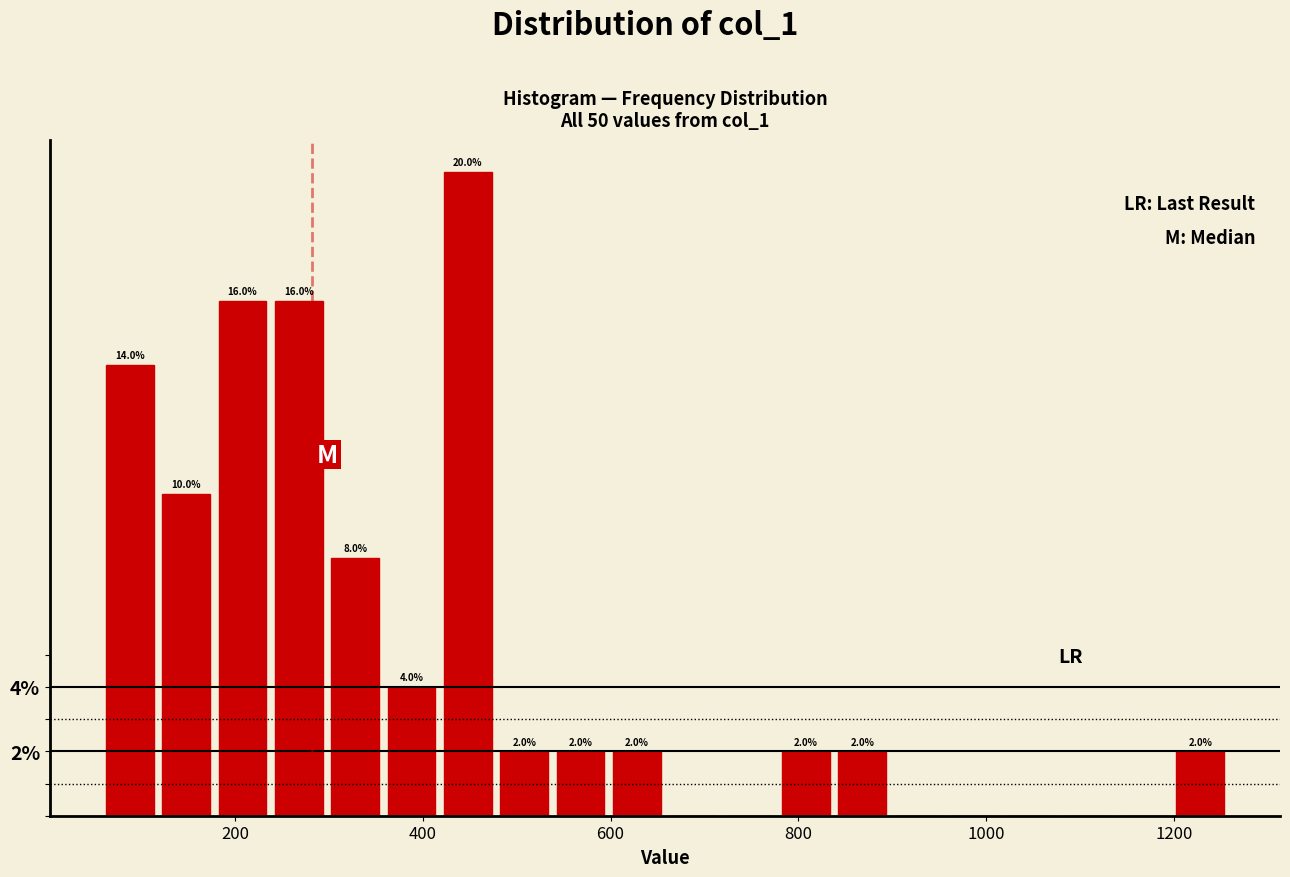

Read against the x-axis, roughly where is the centre of the tallest bar?

440